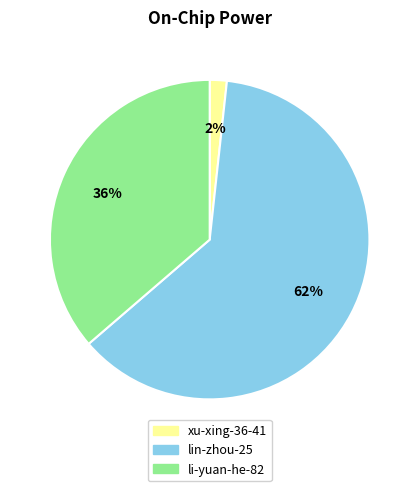

Does xu-xing-36-41 account for over 50% of the chart?

No